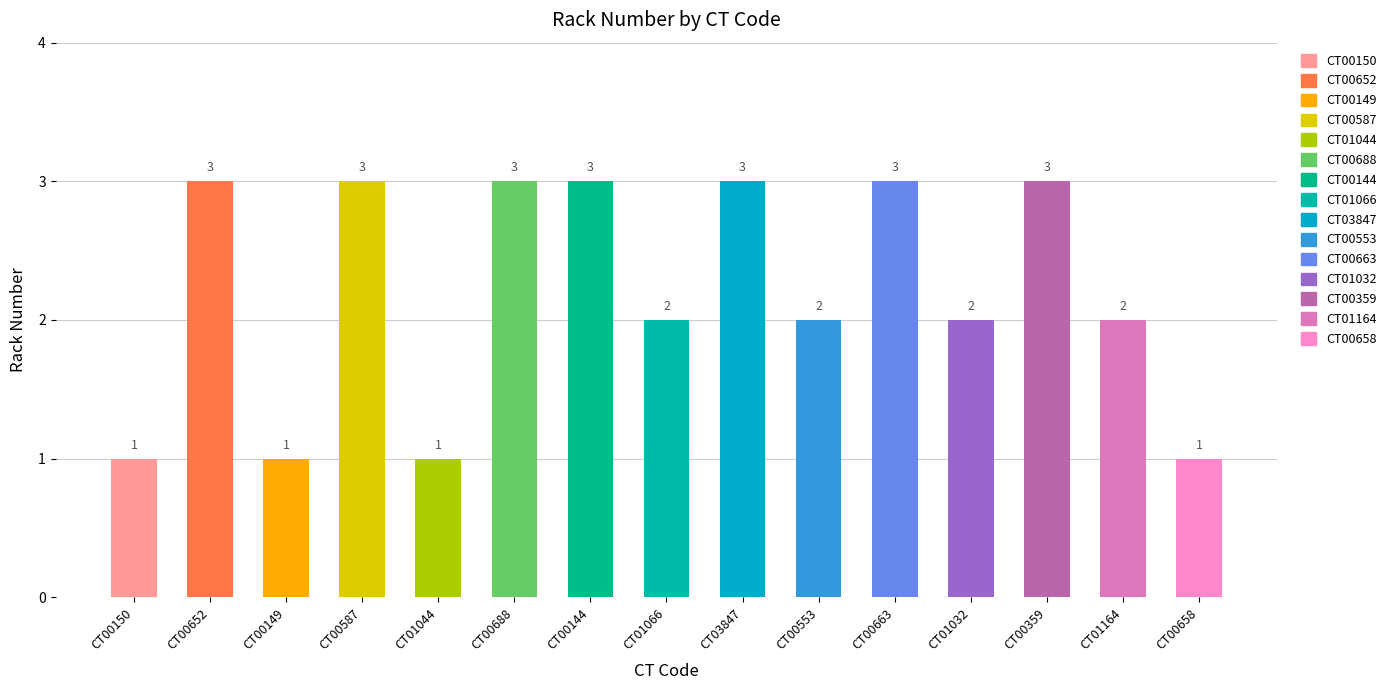

Between CT00587 and CT00688, which is larger?

CT00587